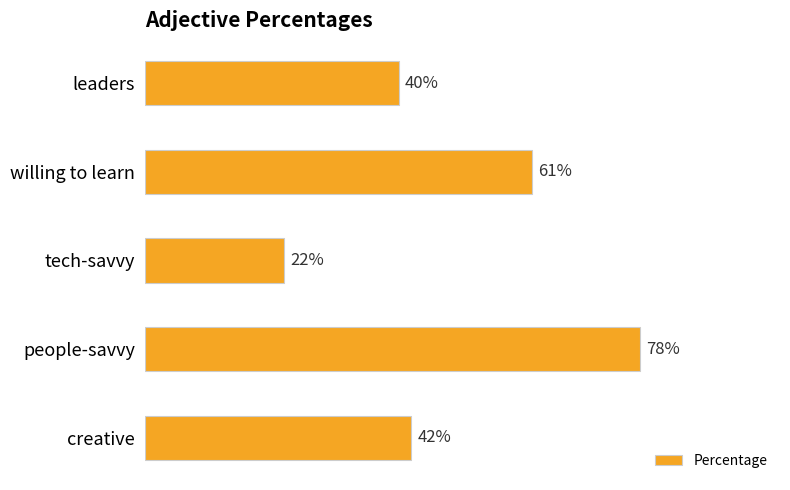

Does the chart contain any negative values?

No